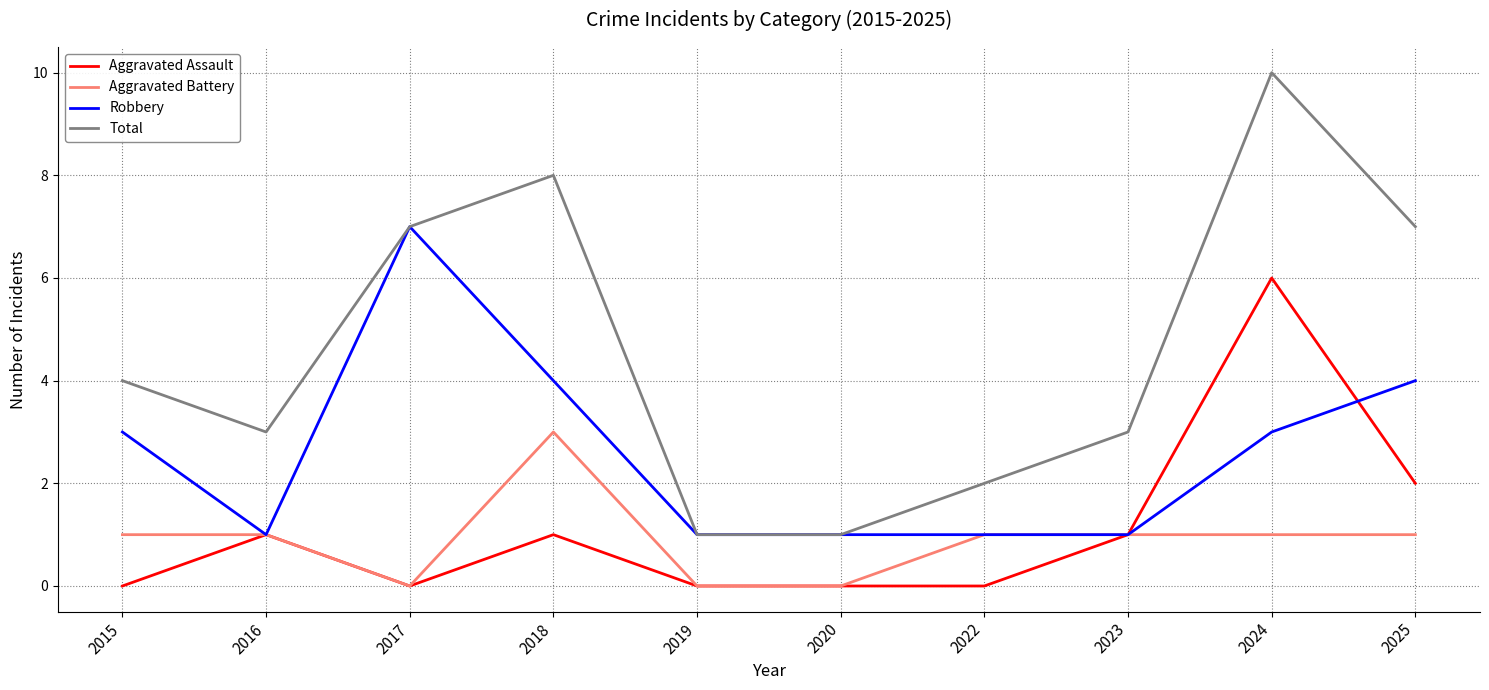

What is the spread (max minus min) of values at 2015?

4